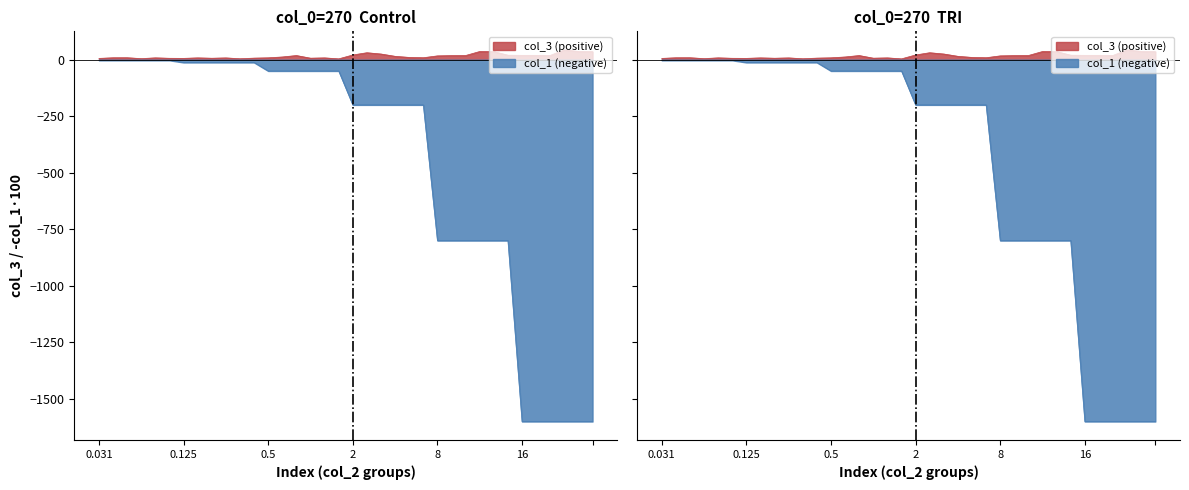

What are all the series names shown in the legend?

col_1, col_3